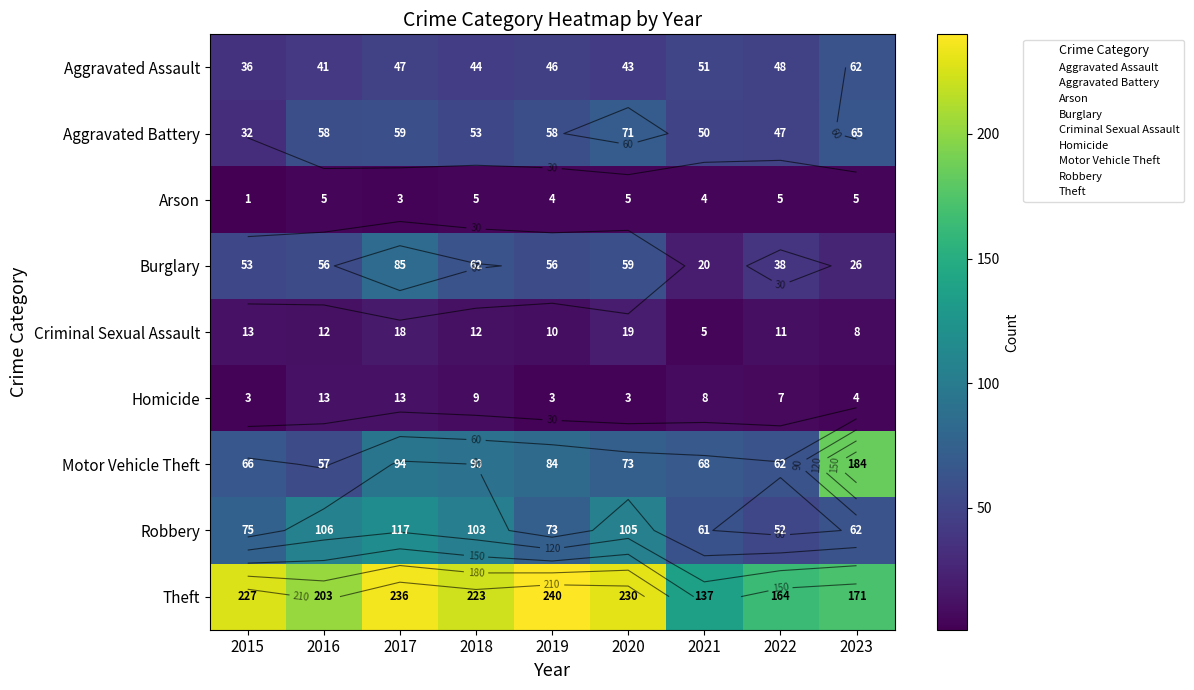

How many data points in Homicide are less than 7?

4